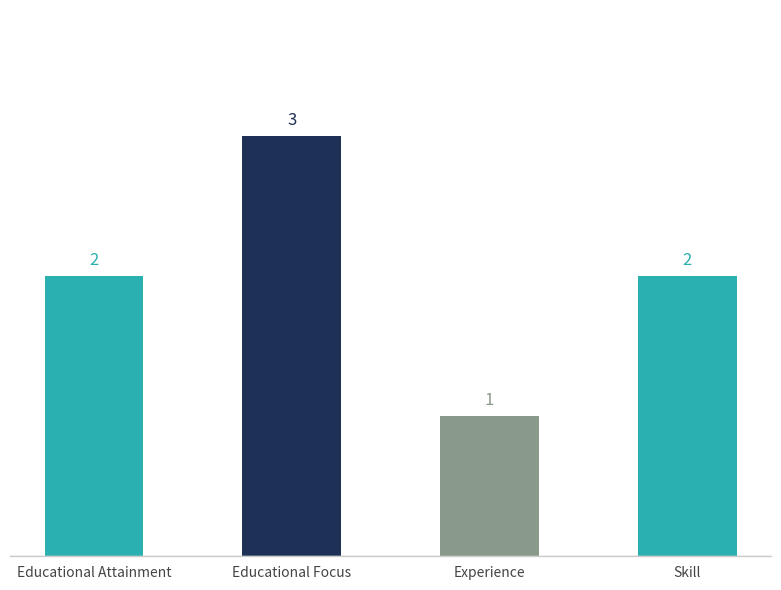

Read the value at Skill.

2